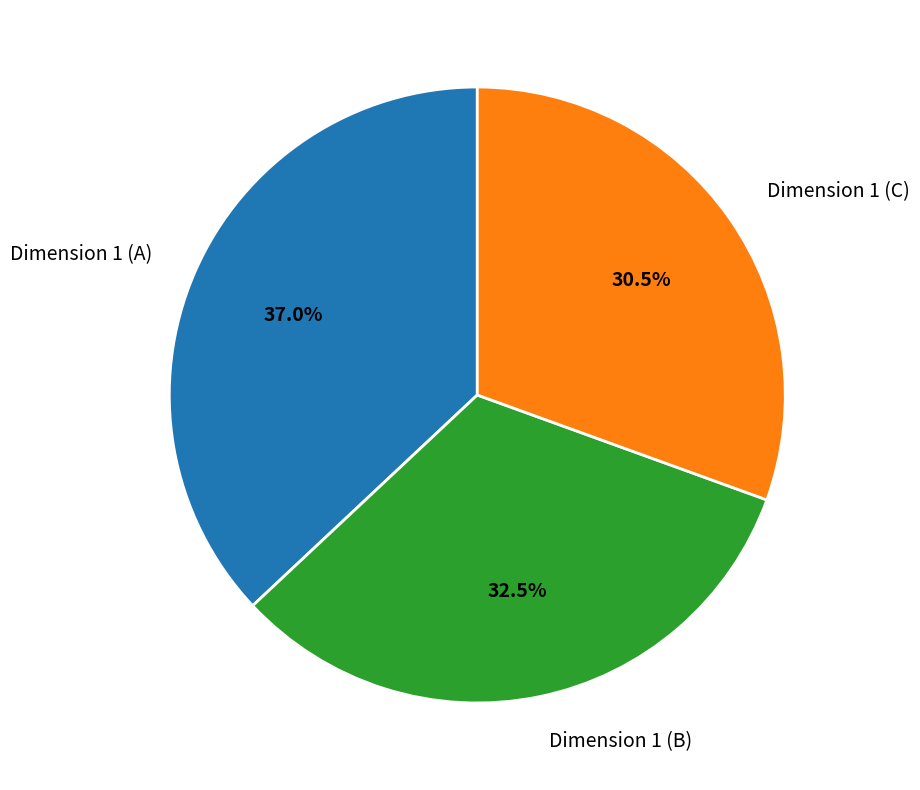

Does Dimension 1 (C) account for over 50% of the chart?

No